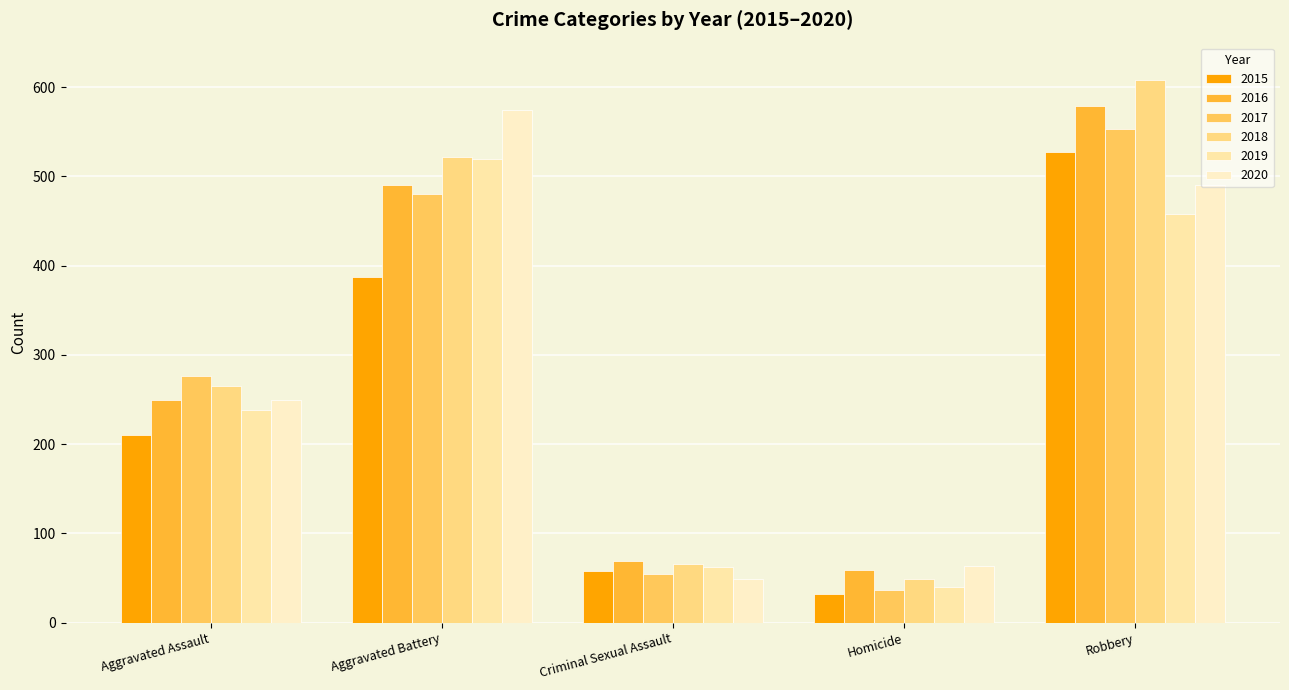

Which has a higher value, Robbery or Criminal Sexual Assault?

Robbery